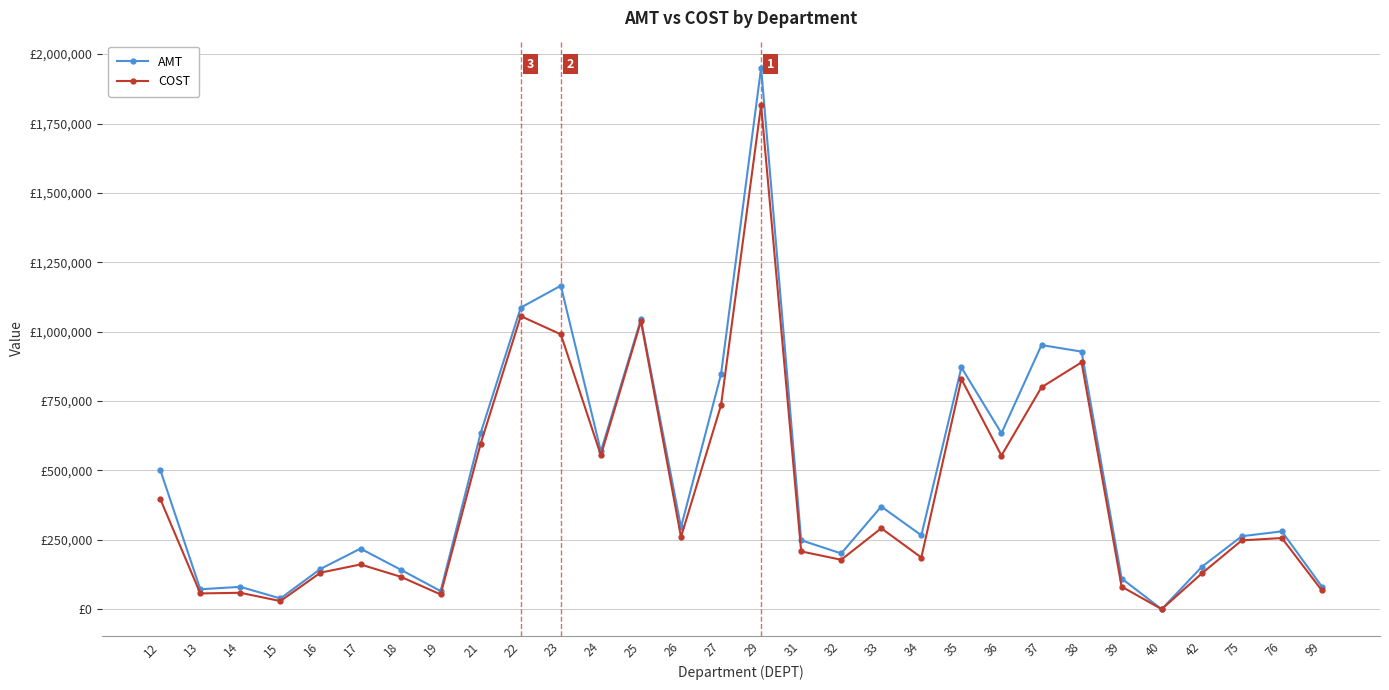

Reading left to right, transcribe all the data shown in this chart.

AMT: 502118.9	71895.8	80708.4	38790.2	145171.6	218501.1	142663.5	65461.2	635136.8	1086725.4	1165631.3	568674.4	1044521.8	295748.4	847002.4	1950933.3	248488.9	201017.9	369955.8	266404.9	871038.6	634022.9	951745.7	928224.5	110640.4	146.7	152485.1	263094.9	280482.0	81453.7
COST: 397418.9	56947.3	59240.8	29385.6	131743.0	161321.2	117158.2	53266.9	597040.8	1056048.8	990389.6	554617.7	1037487.0	260229.6	735372.3	1816842.3	208289.1	178290.8	291626.3	186276.9	829077.9	553591.7	799679.1	889634.5	81456.1	118.0	128796.7	248096.9	256527.4	67516.5